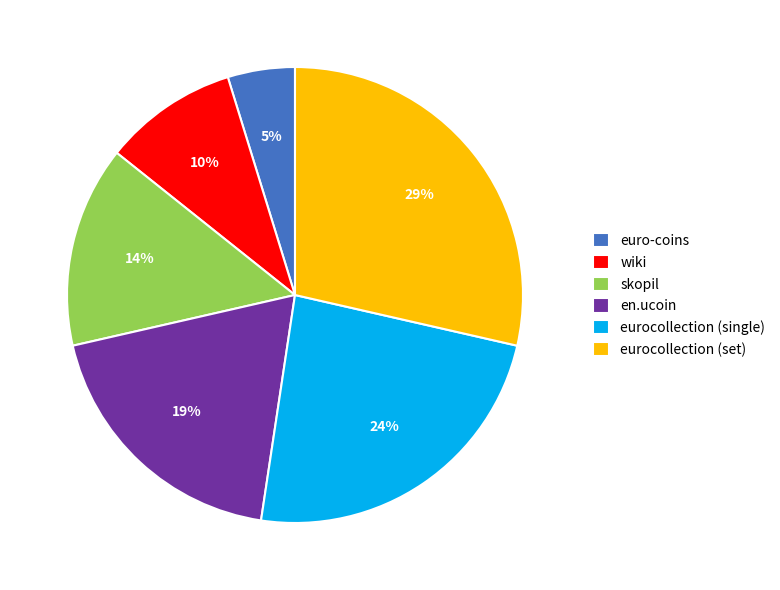

How many slices are in this pie chart?

6